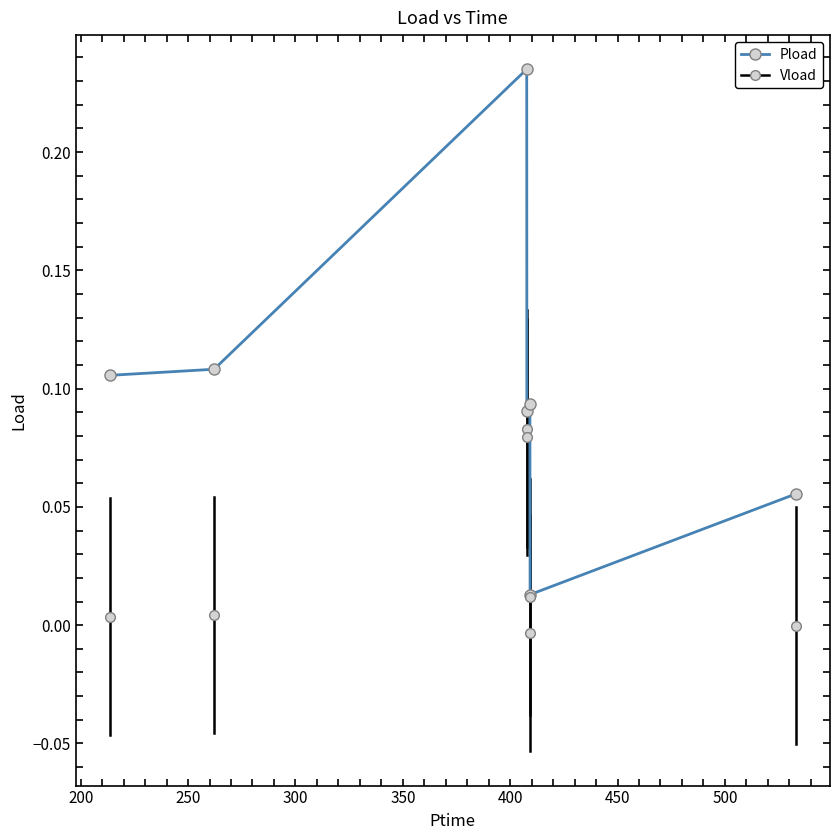

What is the sum of all values?

0.7